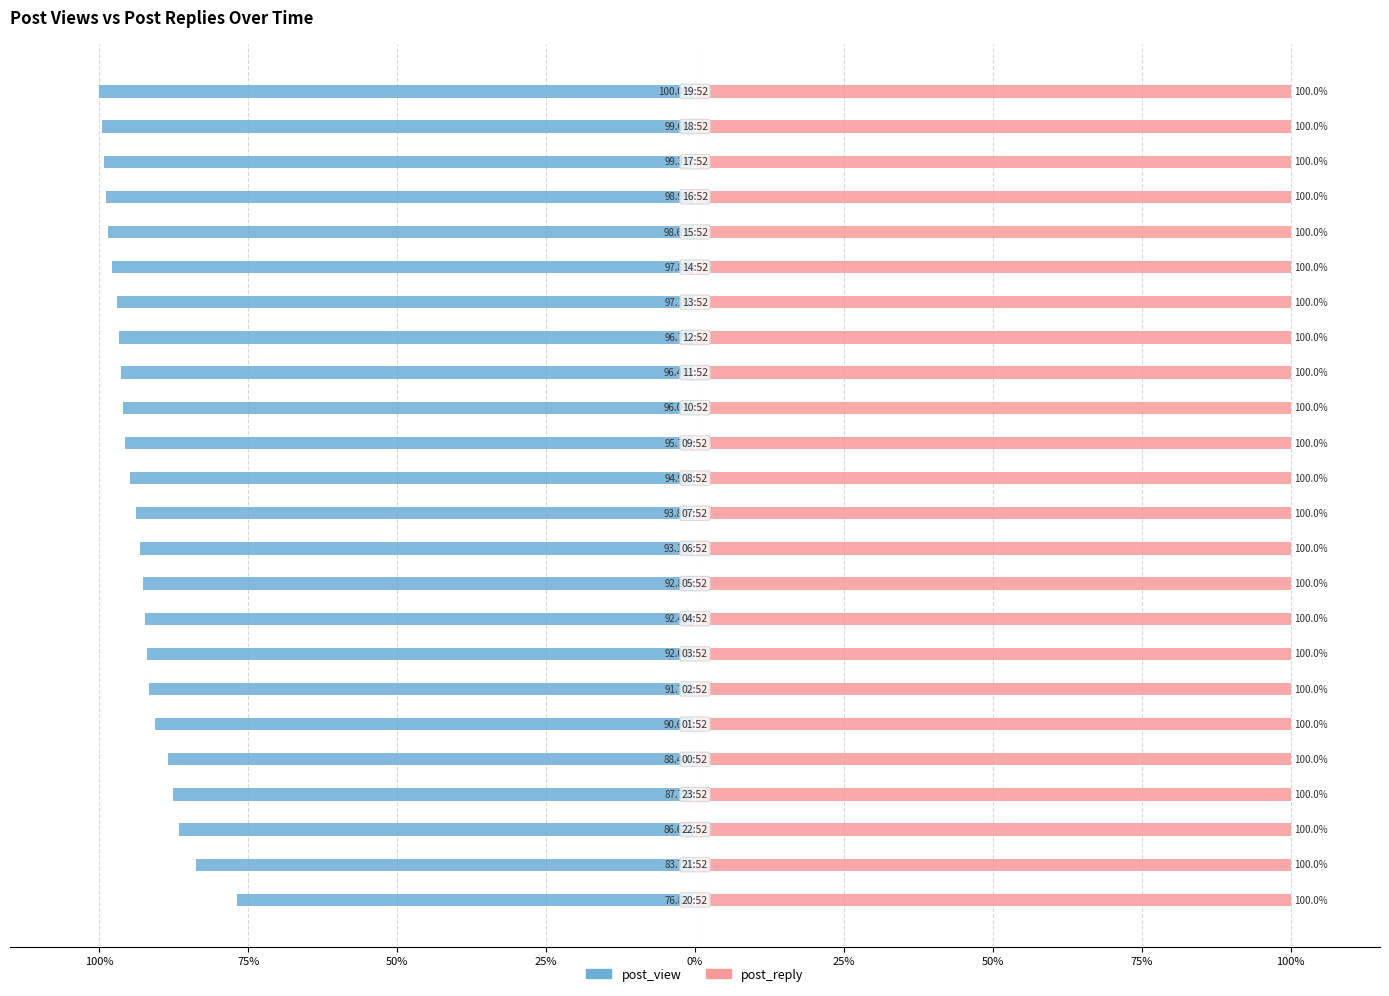

Between 50% and 25%, which series saw the biggest shift?

post_view